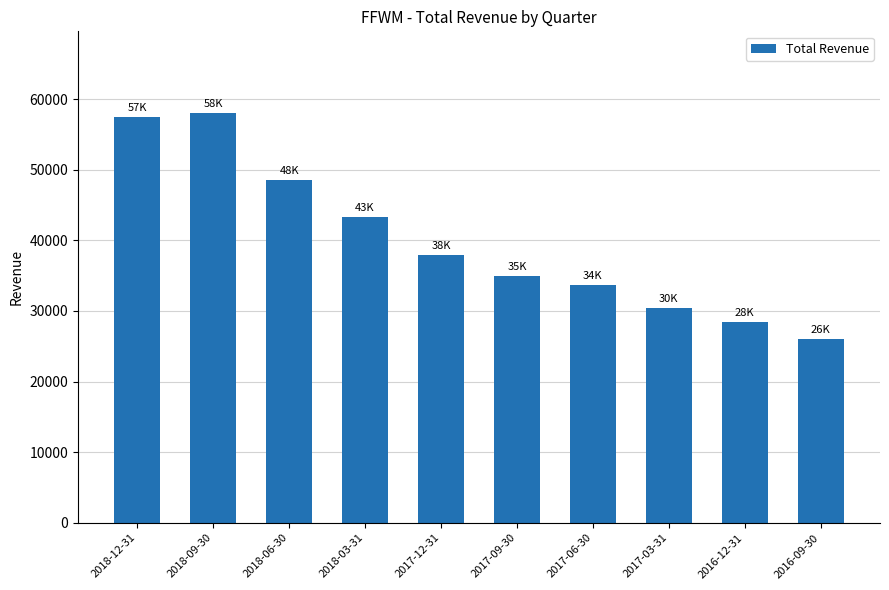

List the labels in order of value, largest first.

2018-09-30, 2018-12-31, 2018-06-30, 2018-03-31, 2017-12-31, 2017-09-30, 2017-06-30, 2017-03-31, 2016-12-31, 2016-09-30